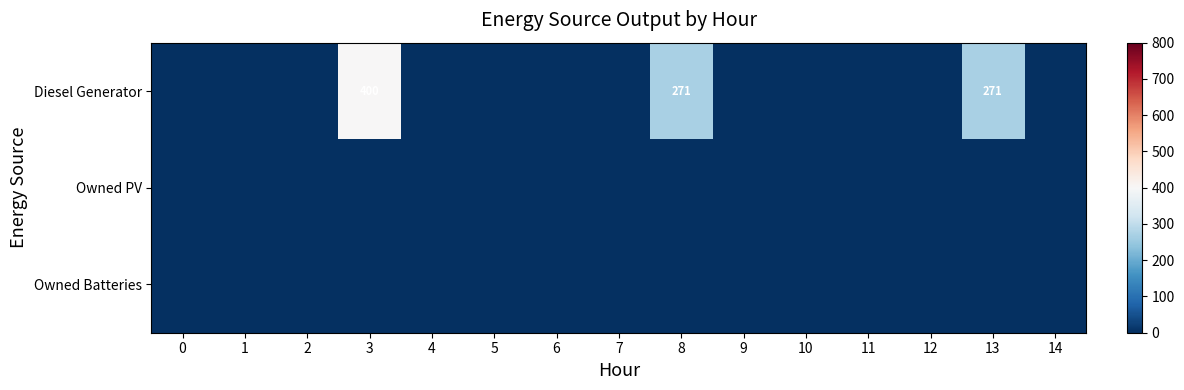

At 12, list the series in order from largest to smallest.

Diesel Generator, Owned PV, Owned Batteries